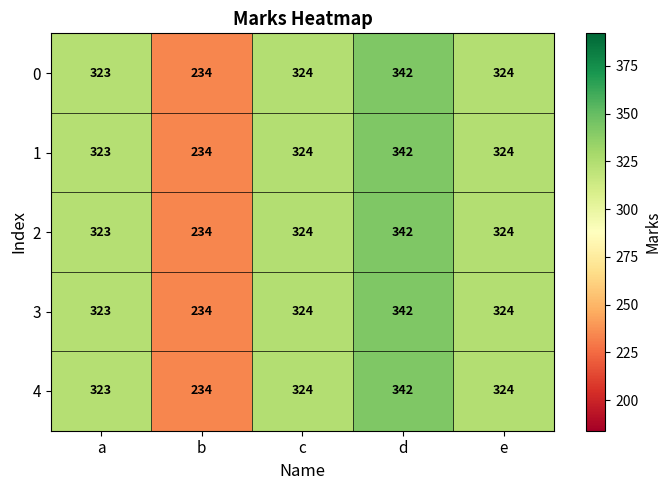

What is the difference between the 0 values at e and d?

18